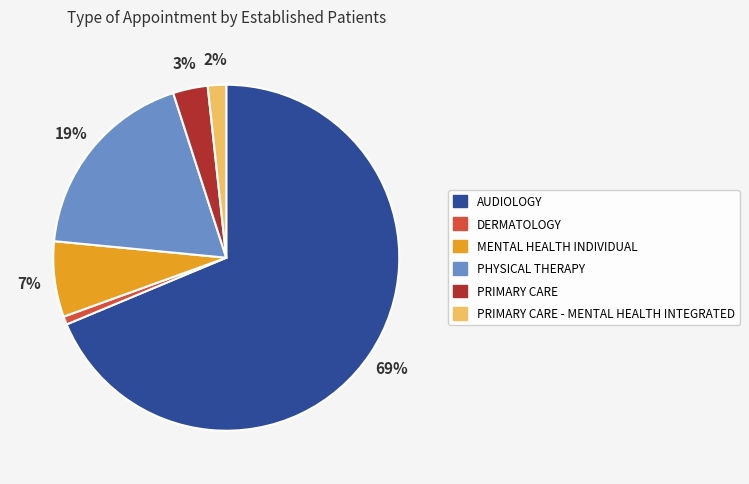

To the nearest percent, what is the average slice percentage?

17%